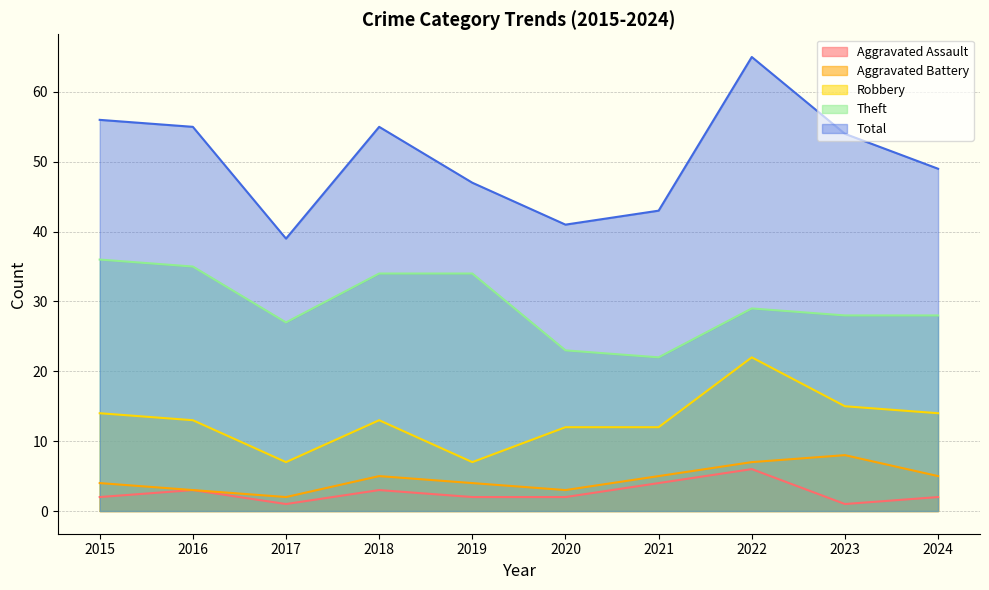

What is the minimum value for Robbery?

7